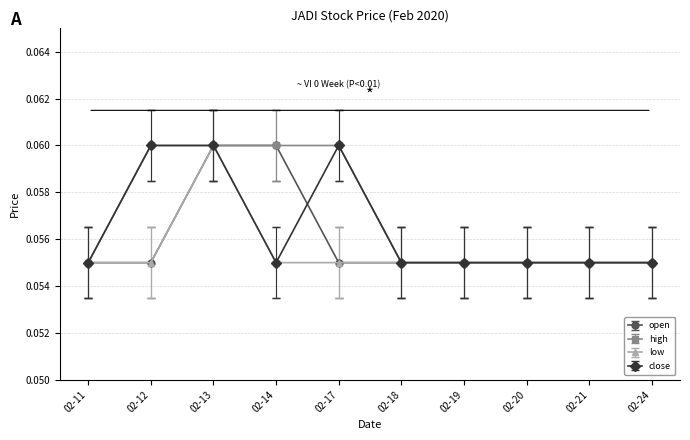

At which category does low reach its first local peak?

02-13